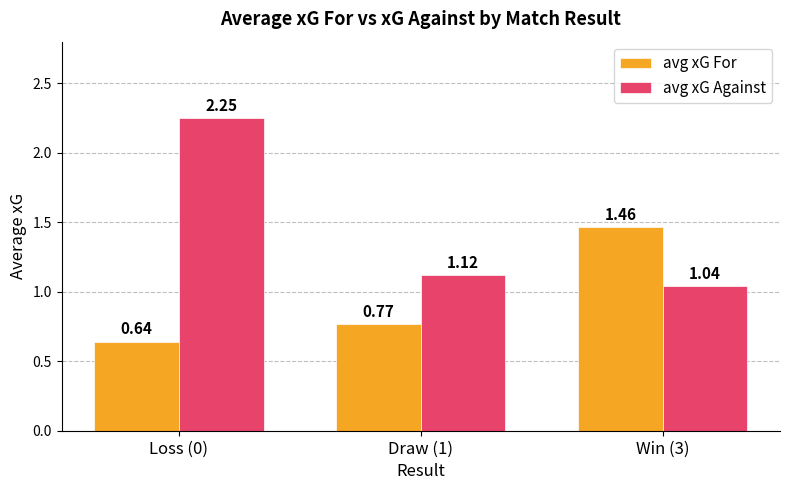

What is the sum of the avg xG For values at Draw (1) and Loss (0)?

1.4